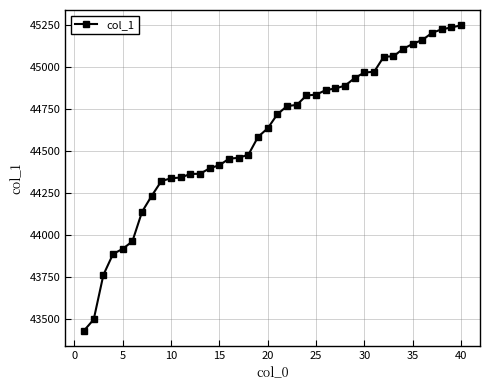

What is the average value?

44597